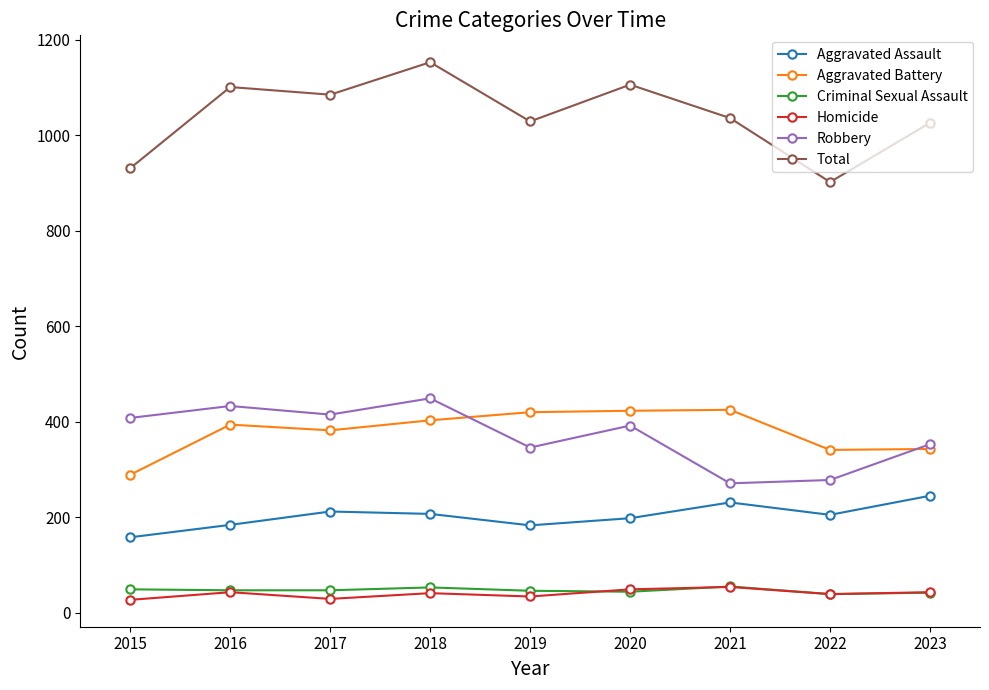

In Total, how many points are lower than both neighbors (excluding endpoints)?

3